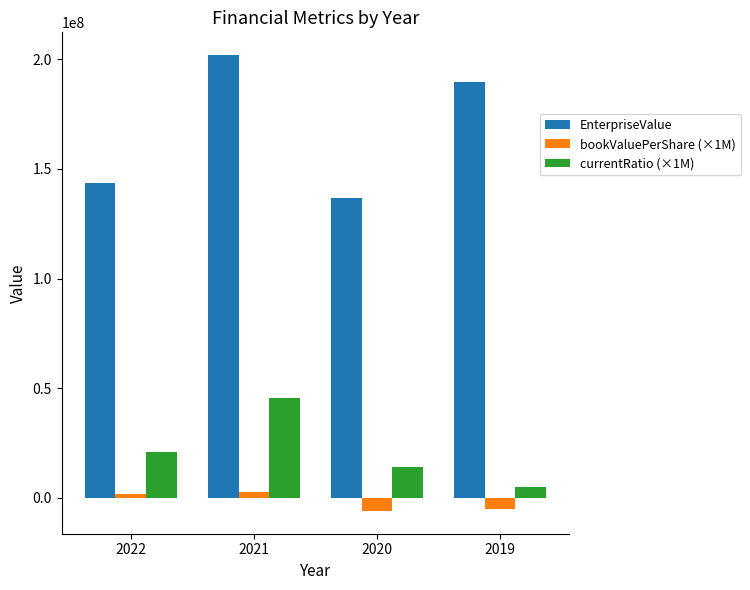

What is the difference between the currentRatio (×1M) values at 2019 and 2021?

40457225.6